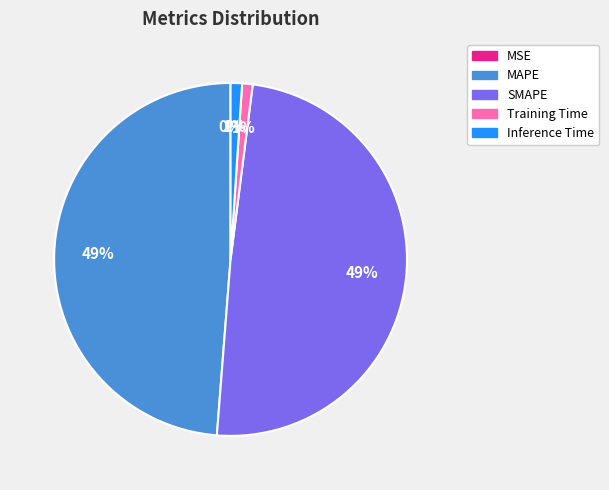

Between SMAPE and Inference Time, which is larger?

SMAPE